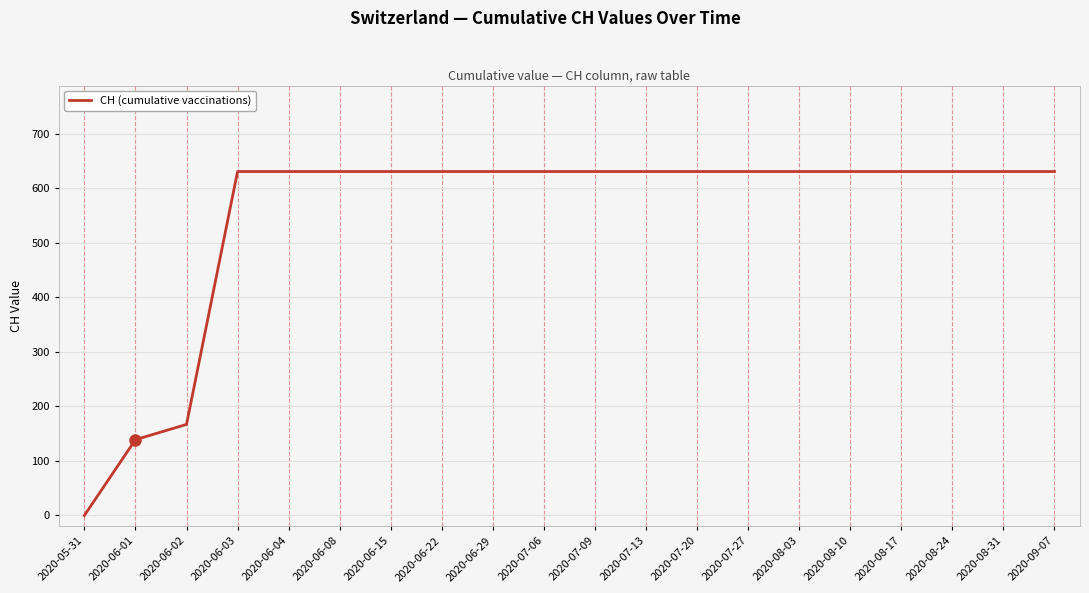

What is the maximum value shown in the chart?

631